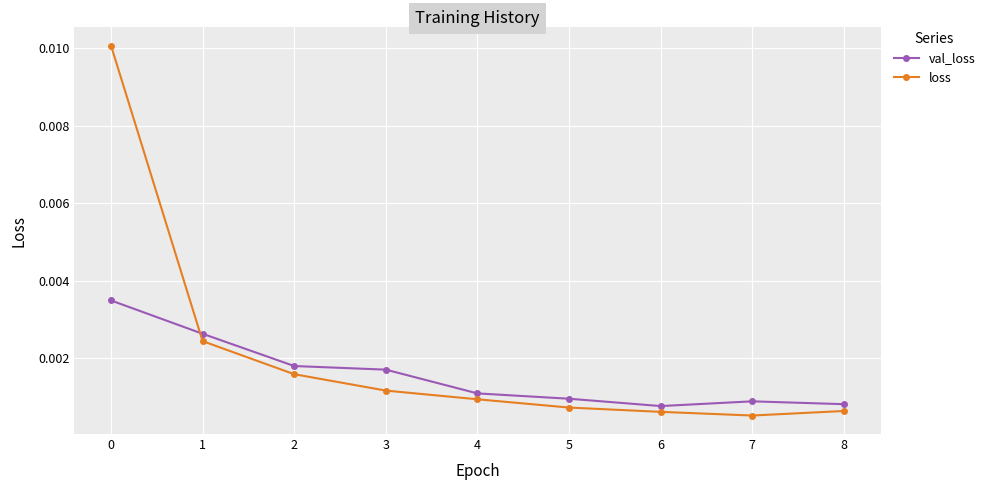

Which series changed the most between 3 and 7?

val_loss